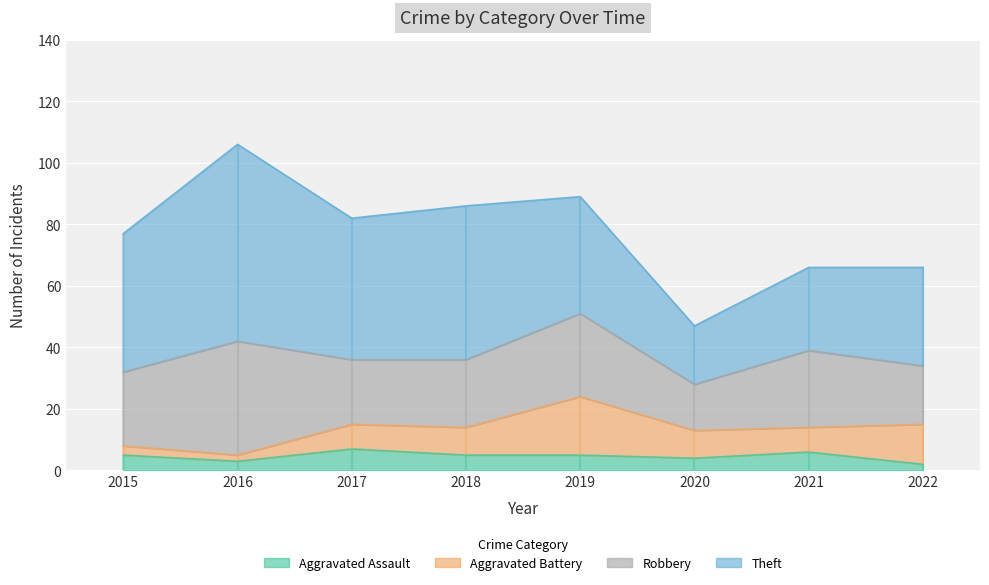

Which series has the largest total across all categories?

Theft